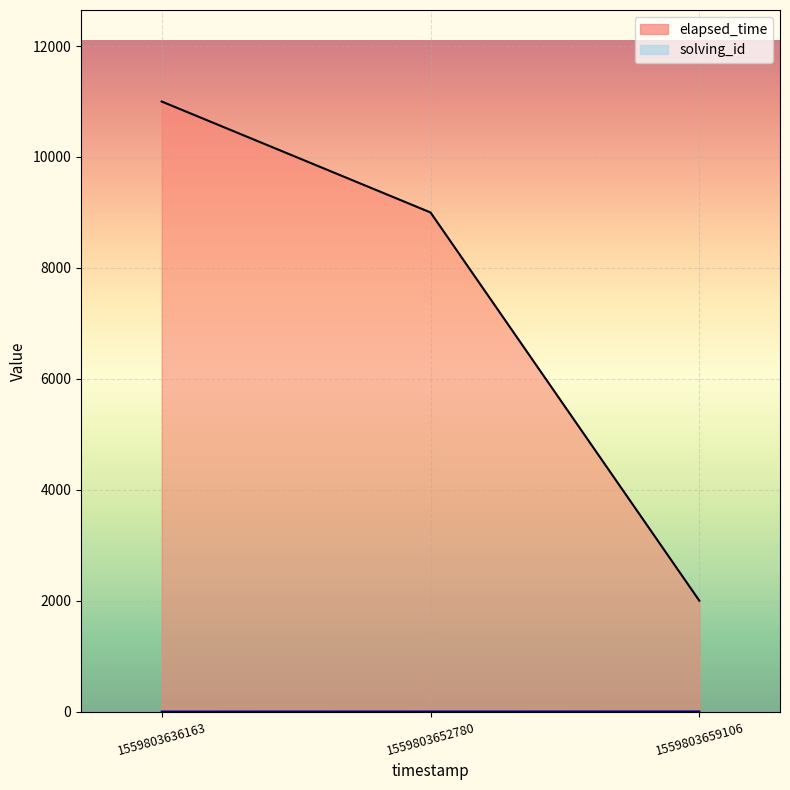

The value of solving_id at 1559803636163 is 1. True or false?

False